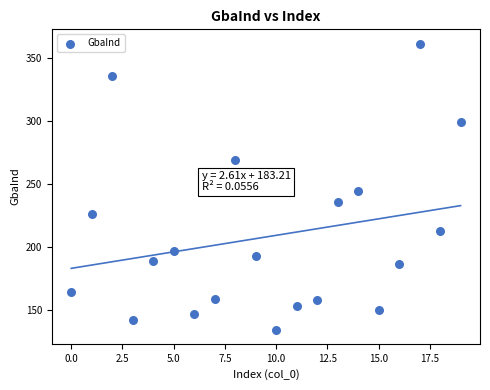

What Y value in the scatter plot is closest to 247?

244.1